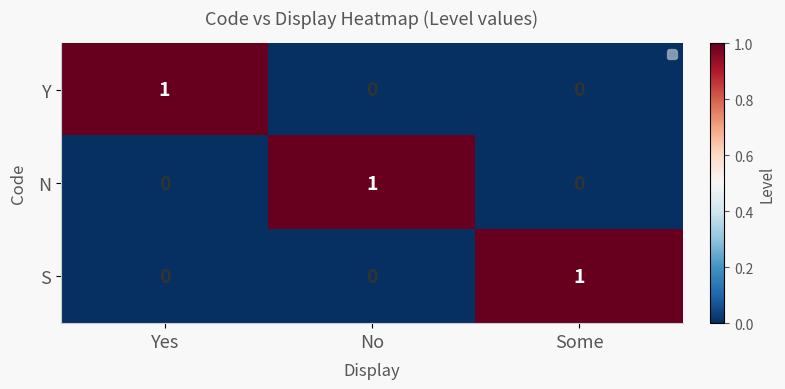

Reading left to right, what are all the values shown in this chart?

Y: 1	0	0
N: 0	1	0
S: 0	0	1